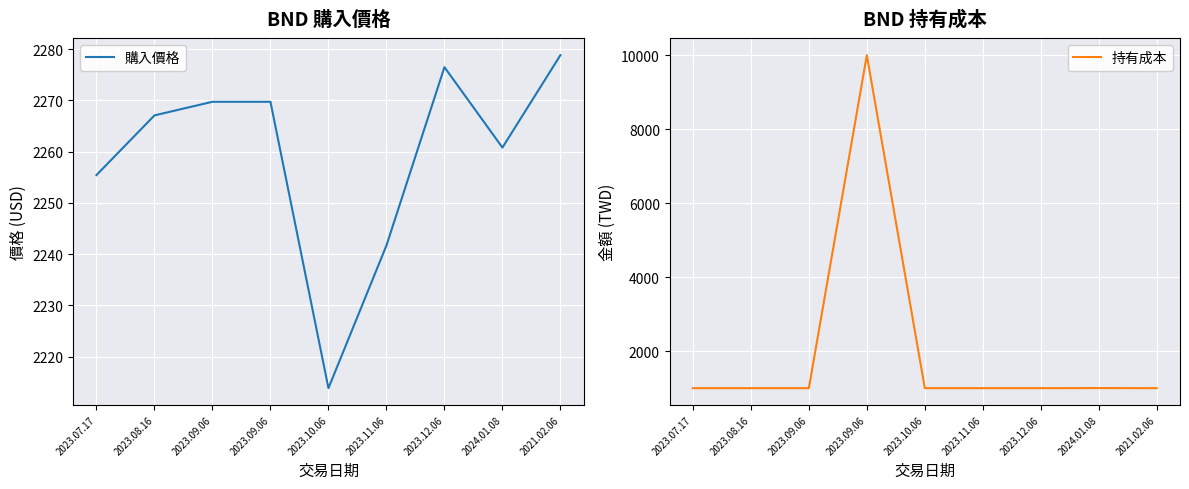

Which series changed the most between 2023.09.06 and 2021.02.06?

購入價格